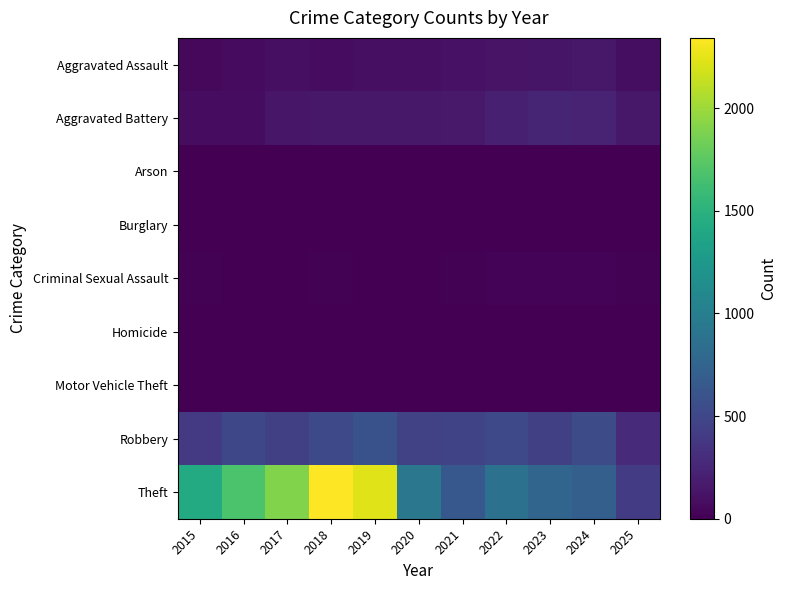

Rank the series at 2022 from highest to lowest value.

Theft, Robbery, Aggravated Battery, Aggravated Assault, Criminal Sexual Assault, Homicide, Arson, Motor Vehicle Theft, Burglary